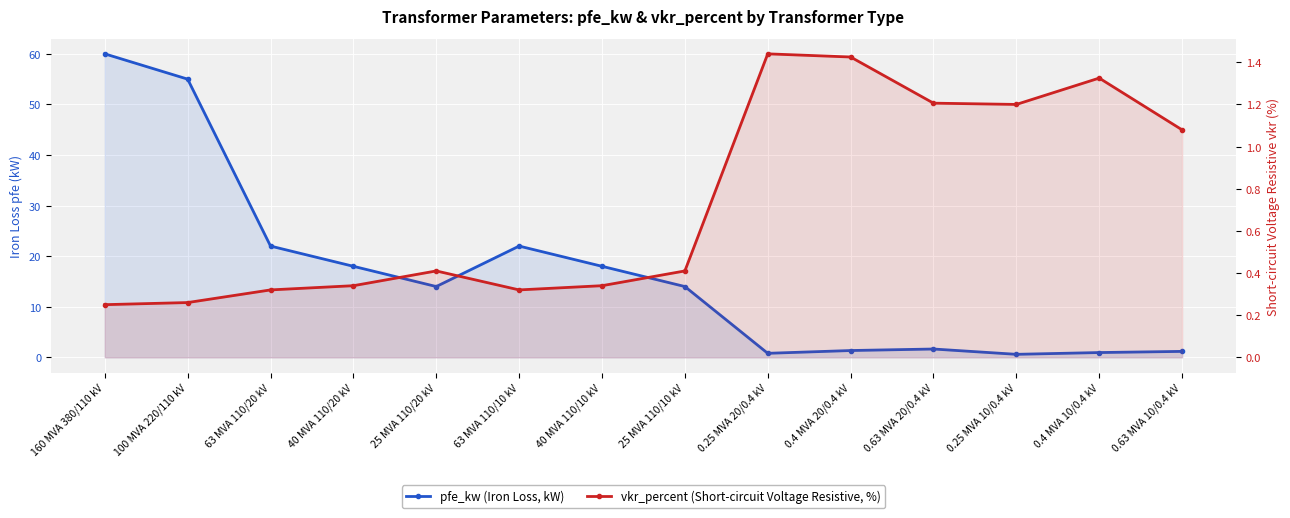

What is the value of the vkr_percent (Short-circuit Voltage Resistive, %) point at the 3rd from the left?

0.3